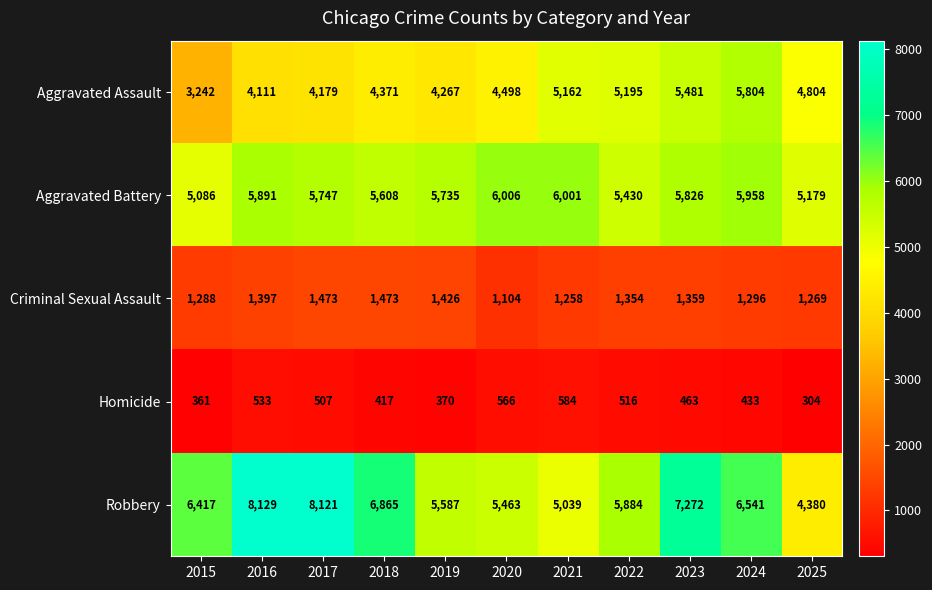

How many categories are shown in the chart?

11